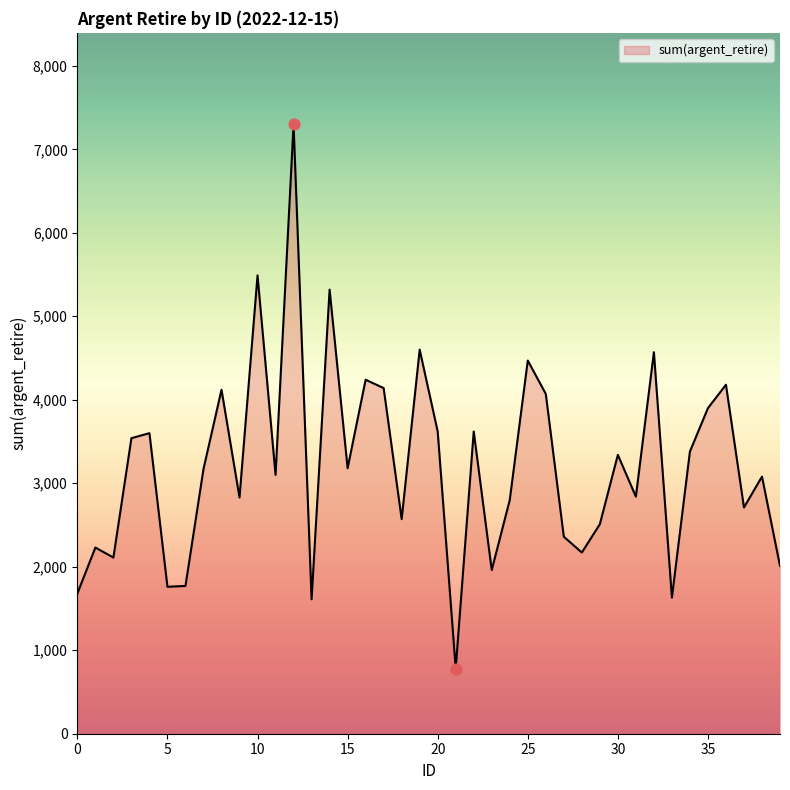

What is the maximum value shown in the chart?

7300